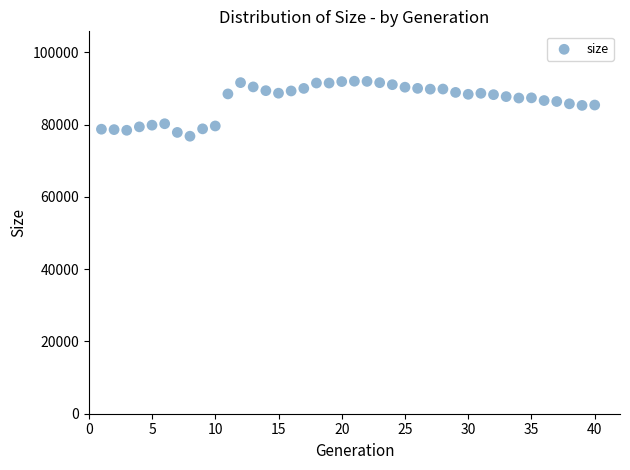

What is the range of X values (max minus min)?

39